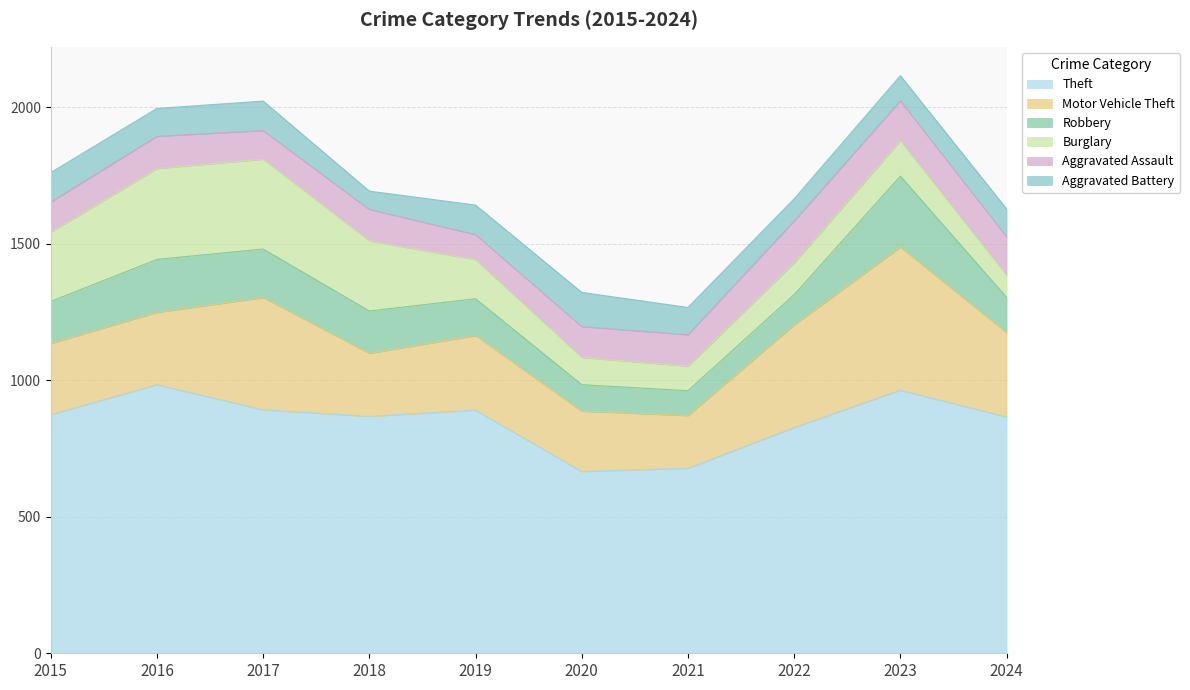

Which label corresponds to the largest value in the chart?

2016